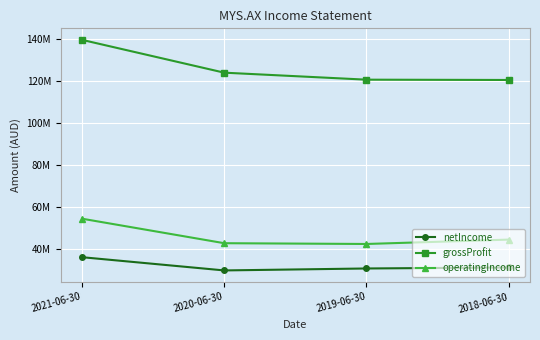

Rank the series at 2021-06-30 from lowest to highest value.

netIncome, operatingIncome, grossProfit